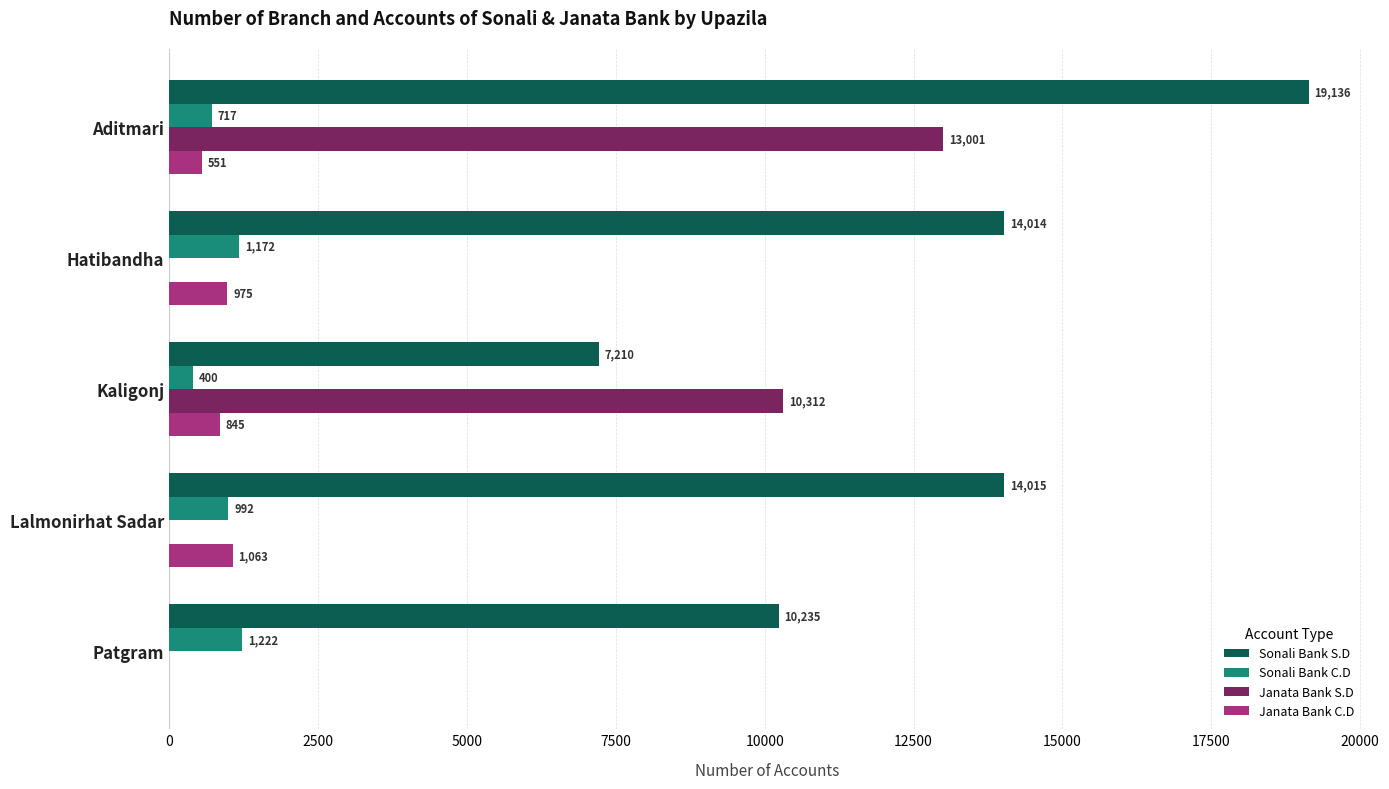

The Janata Bank C.D series shows 975 at Hatibandha. True or false?

True